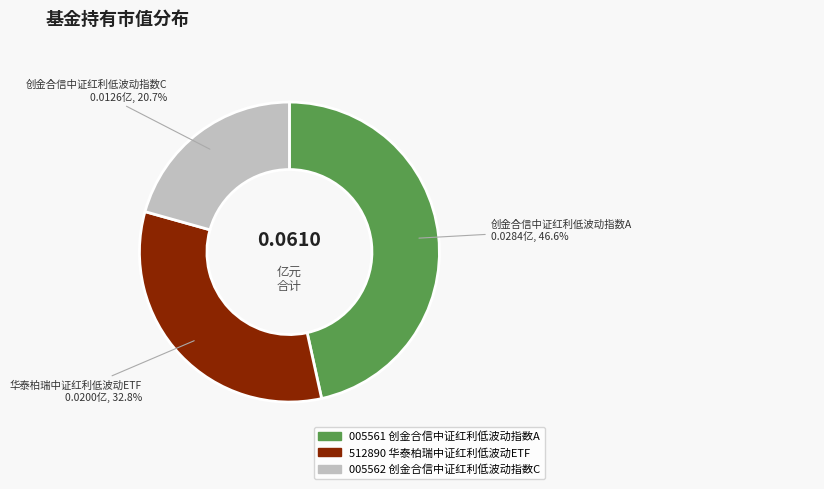

What percentage is NOT represented by 创金合信中证红利低波动指数C?

79.3%